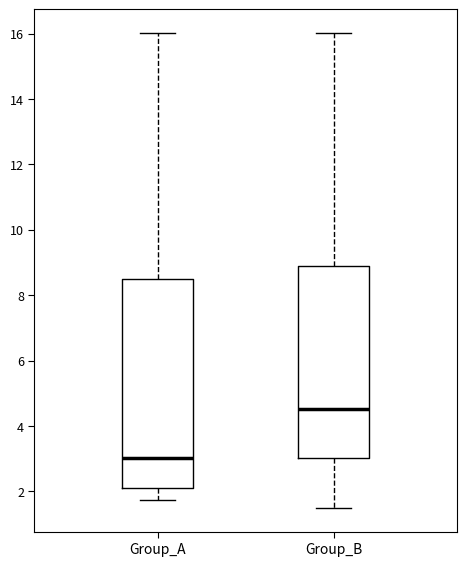

Reading left to right, read every box against the y-axis: the position of its median line, the range the box covers, and the ends of its whiskers. The values are not printed on the chart, so give them approximately, as read against the axis.

Group_A: median 3.0, box 2.0 to 8.4, whiskers 1.8 to 16.0
Group_B: median 4.6, box 3.0 to 9.0, whiskers 1.4 to 16.0